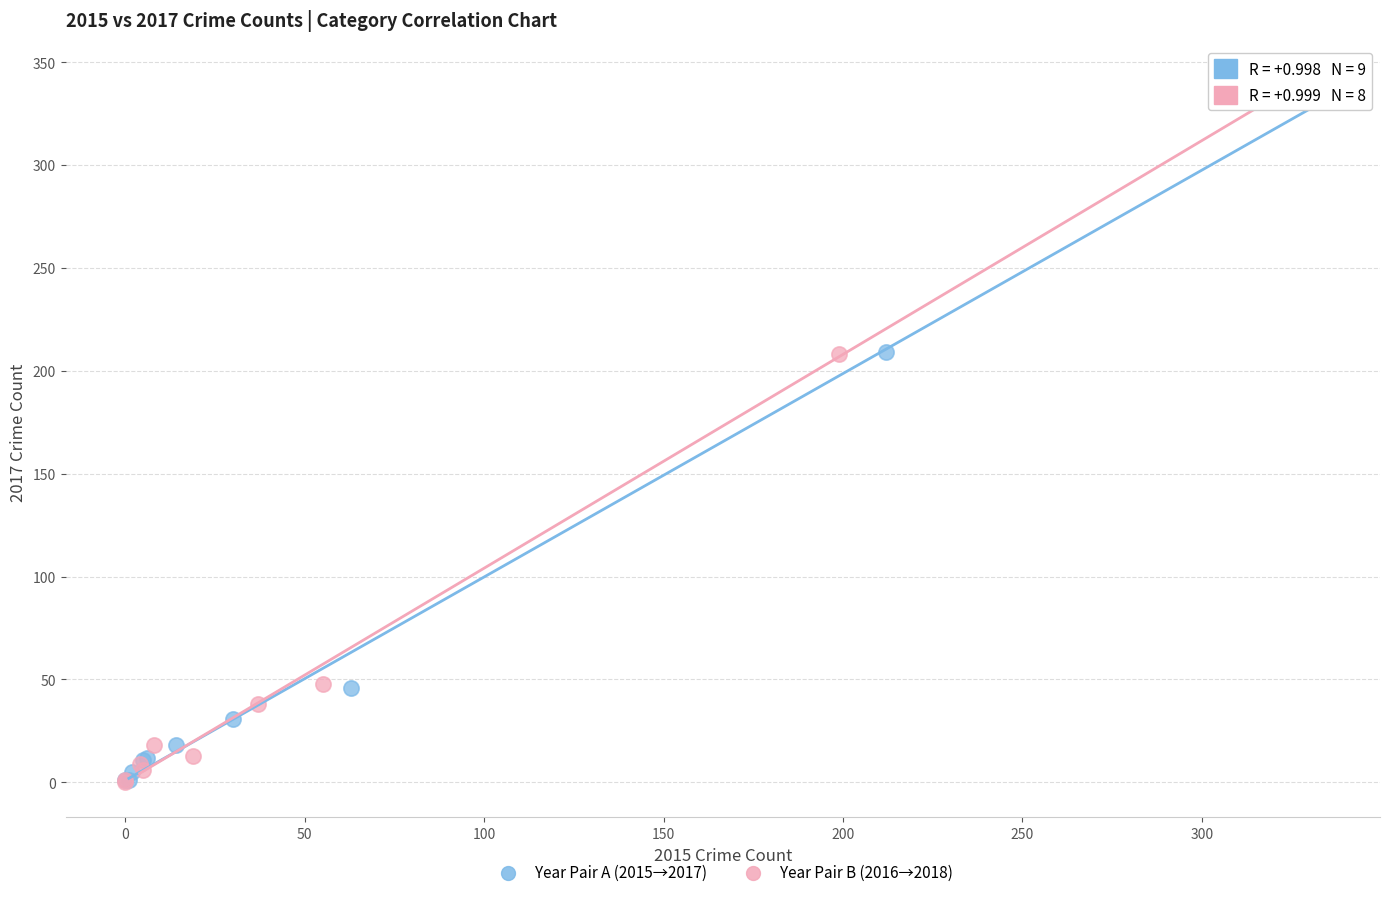

Which series has the widest spread of Y values?

Year Pair B (2016→2018)